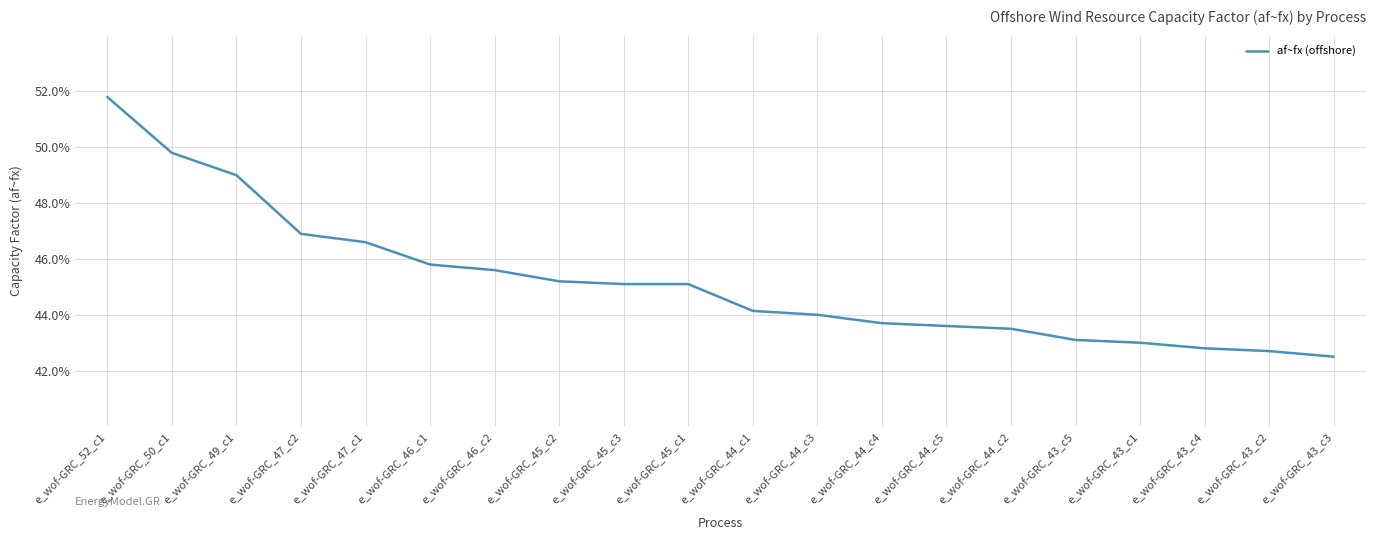

Does the chart display data point markers on the line(s)?

No